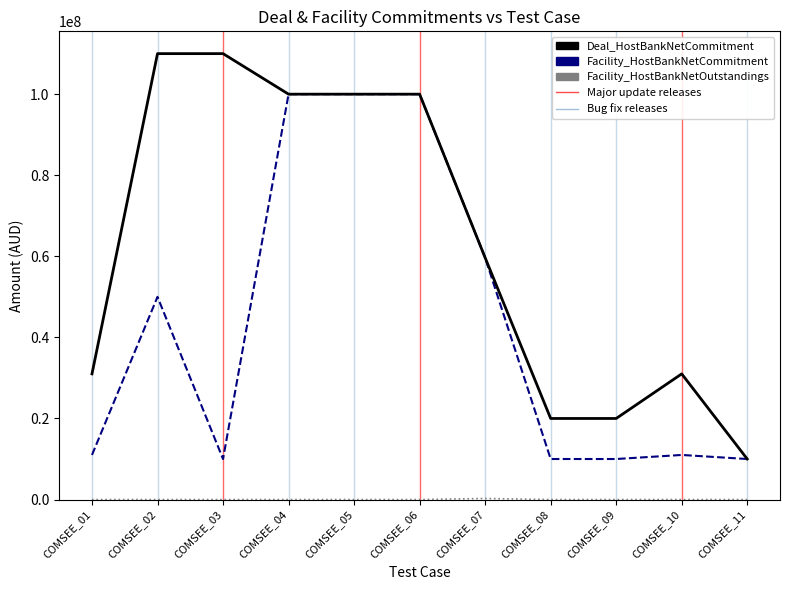

Which series has the largest range (max minus min)?

Deal_HostBankNetCommitment